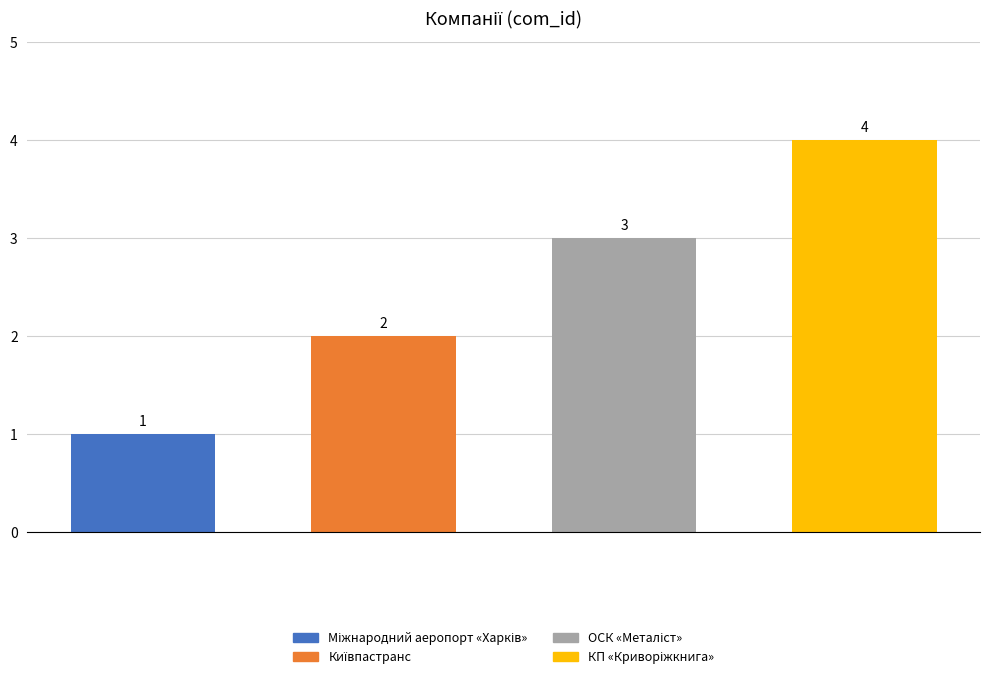

What is the smallest value displayed?

1